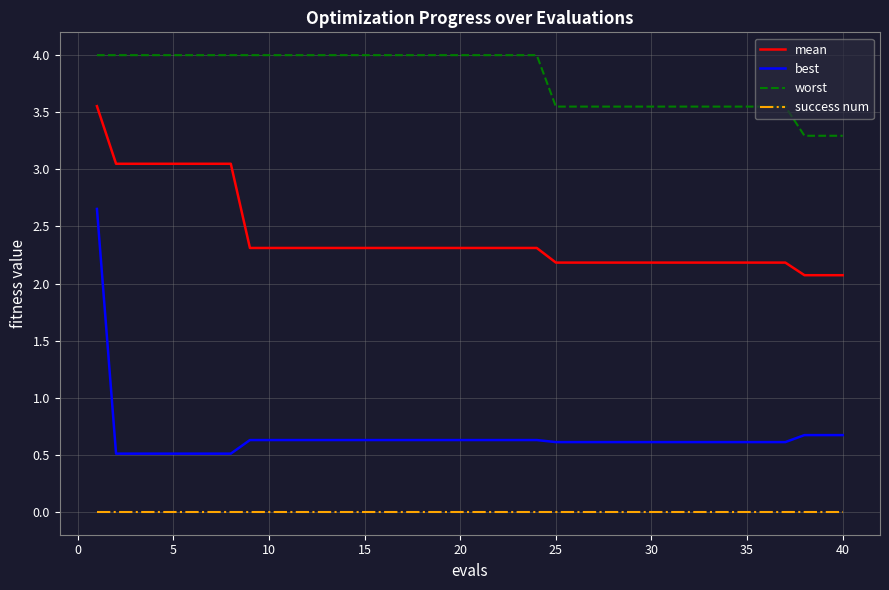

Which series has the largest total across all categories?

worst